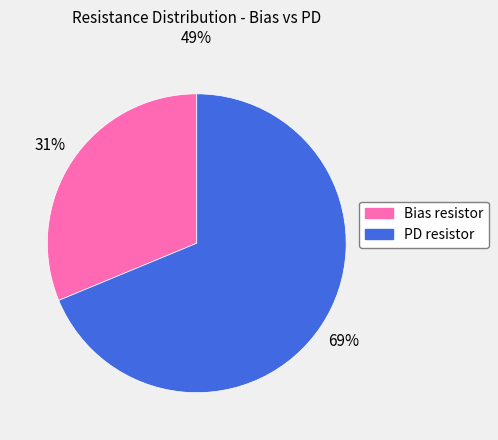

What is the ratio of the value at PD resistor to the value at Bias resistor?

2.2